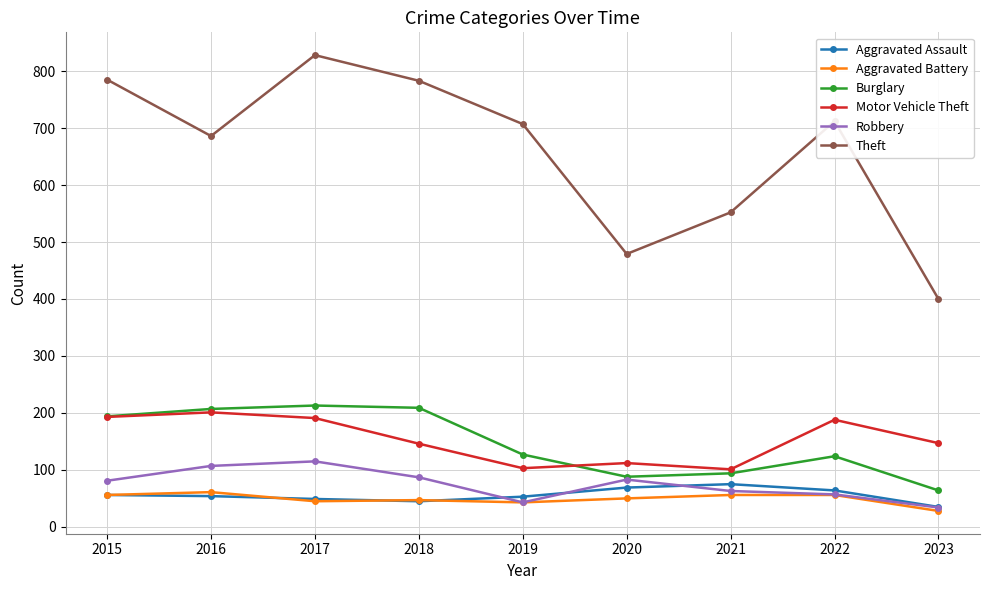

The Robbery series shows 30 at 2017. True or false?

False